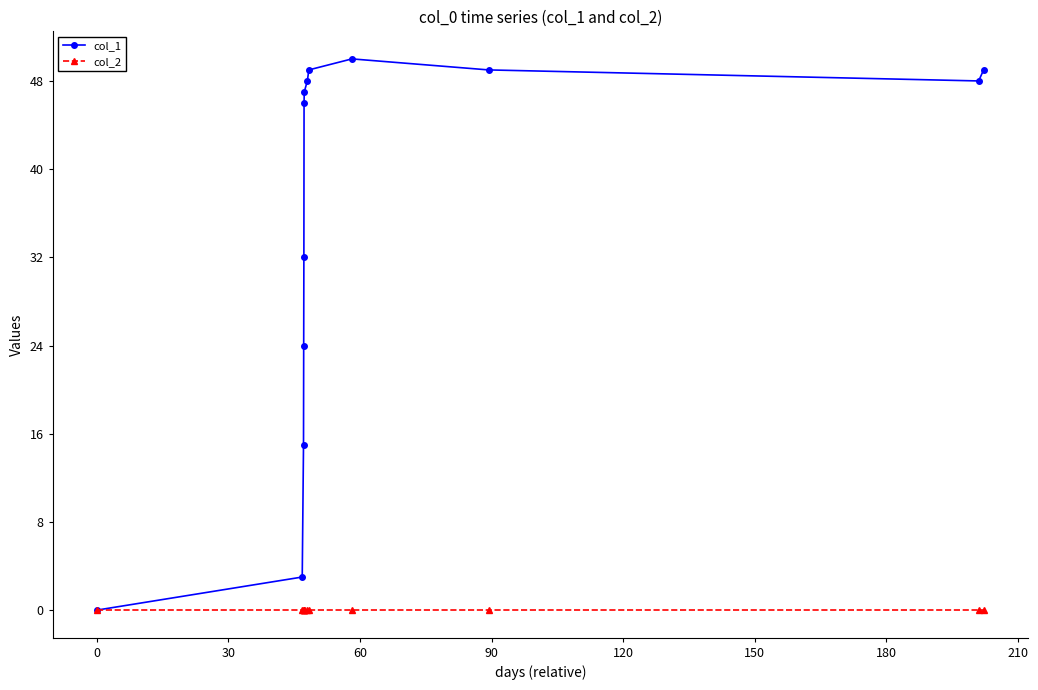

How many lines are shown in the chart?

2